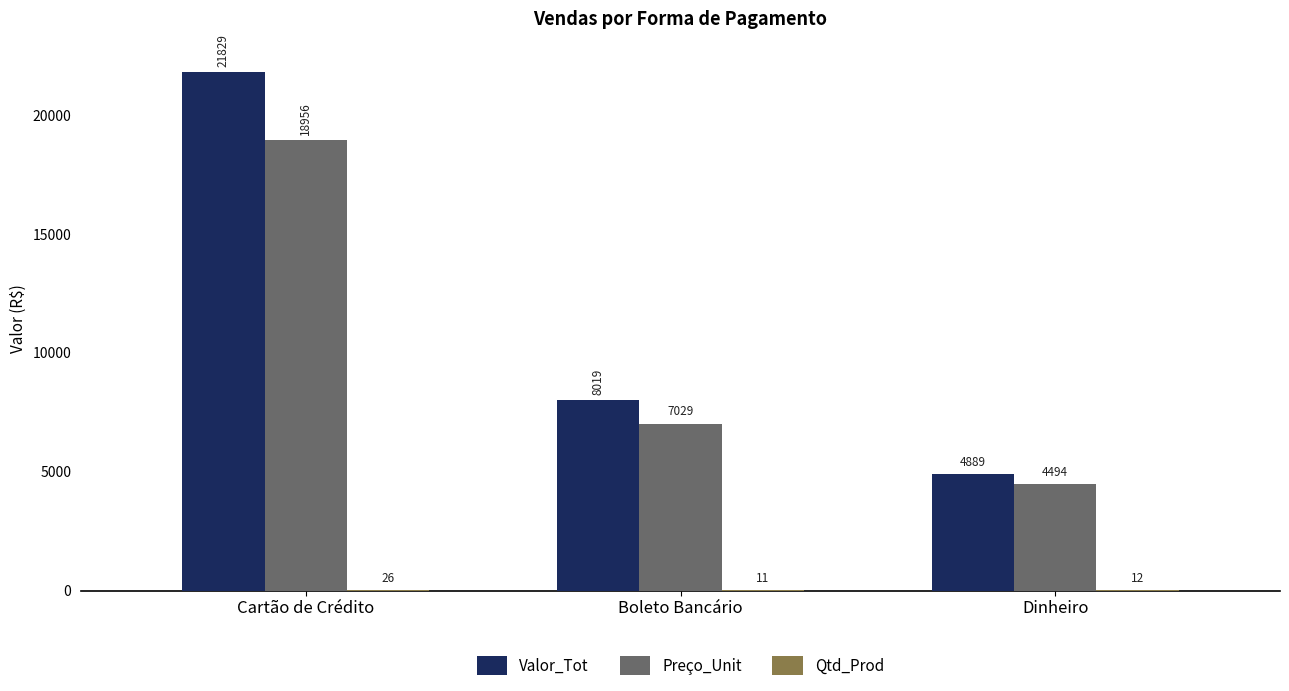

The value of Valor_Tot at Dinheiro is 3341.0. True or false?

False